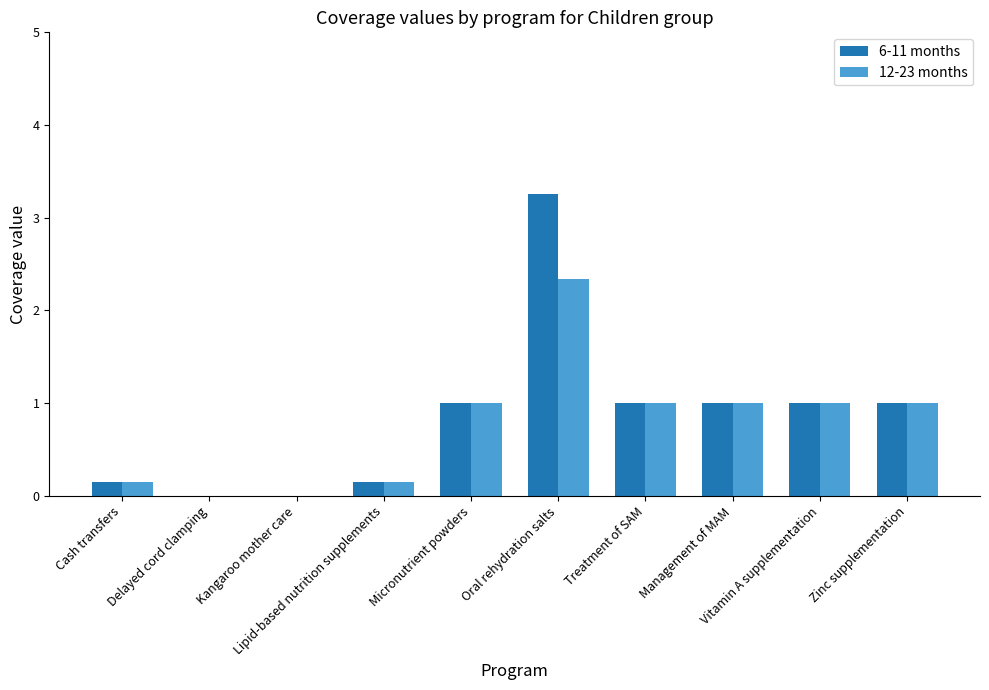

What is the highest value of the 12-23 months series?

2.3